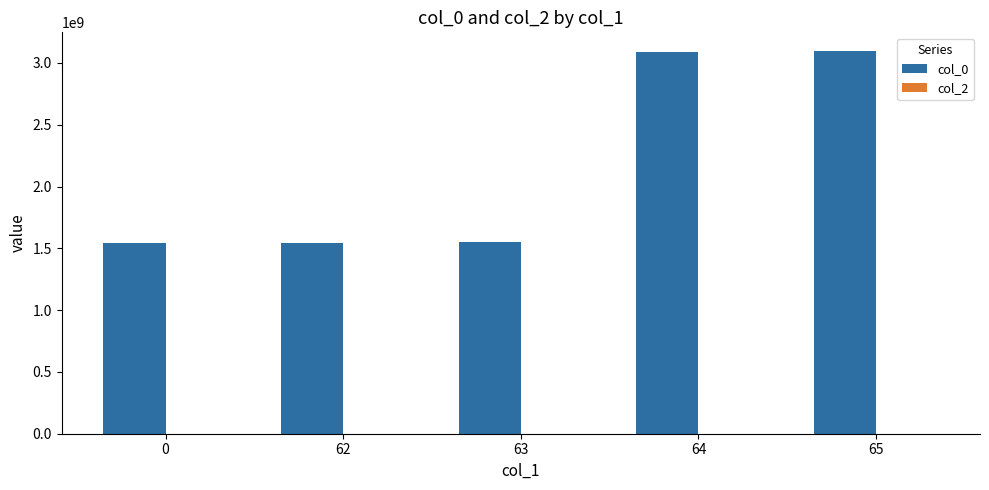

True or false: the data shows 1539447441 at 0.

True